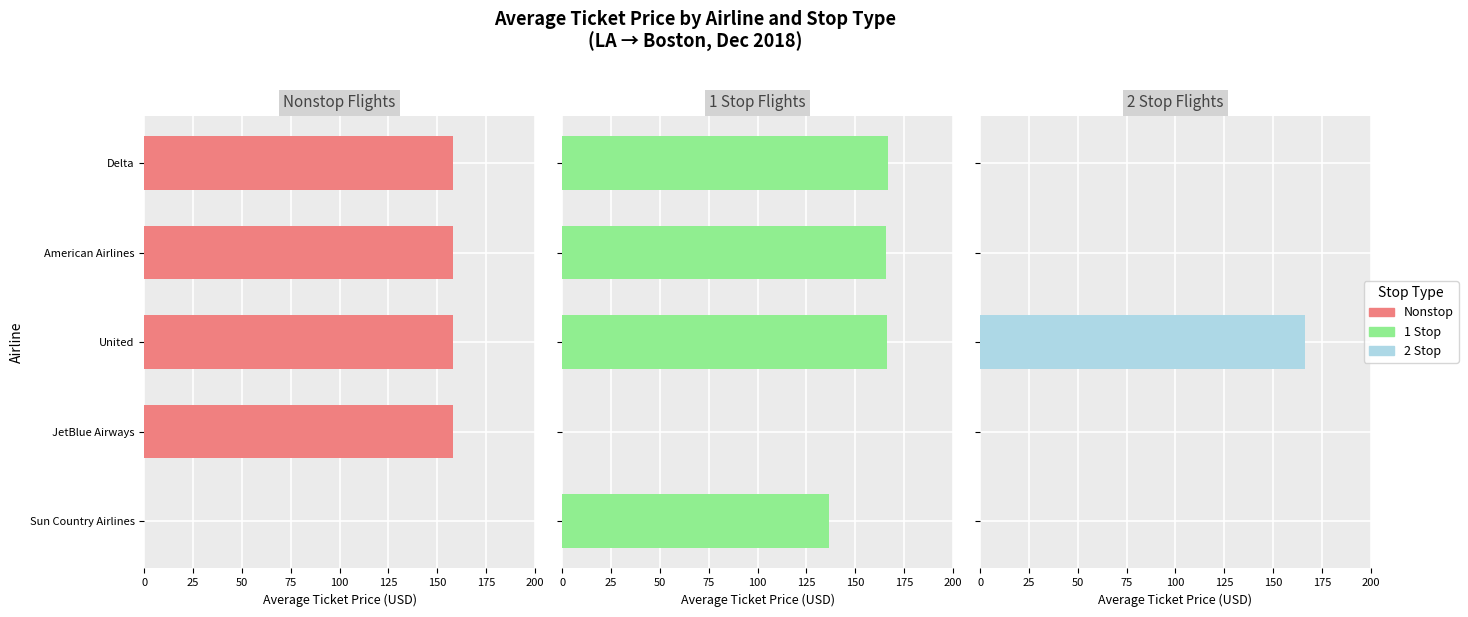

Reading left to right, extract all data points from this chart.

Nonstop: 0.0	158.2	158.2	158.2	158.2
1 Stop: 136.8	0.0	166.4	165.8	166.8
2 Stop: 0.0	0.0	166.4	0.0	0.0